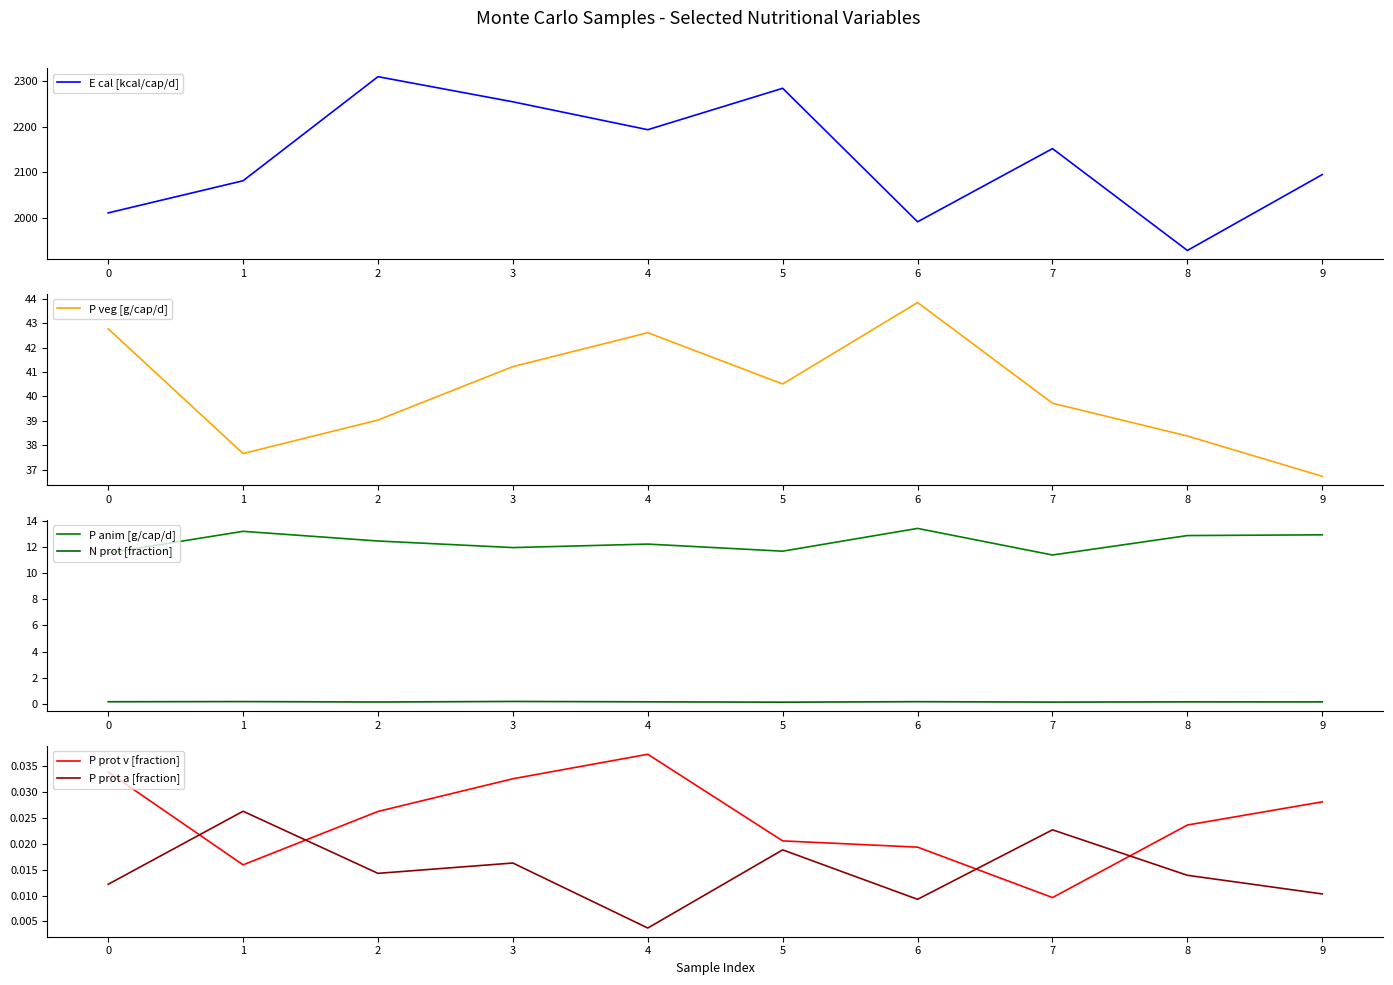

Rank the series by their maximum value, from highest to lowest.

E cal [kcal/cap/d], P veg [g/cap/d], P anim [g/cap/d], N prot [fraction], P prot v [fraction], P prot a [fraction]